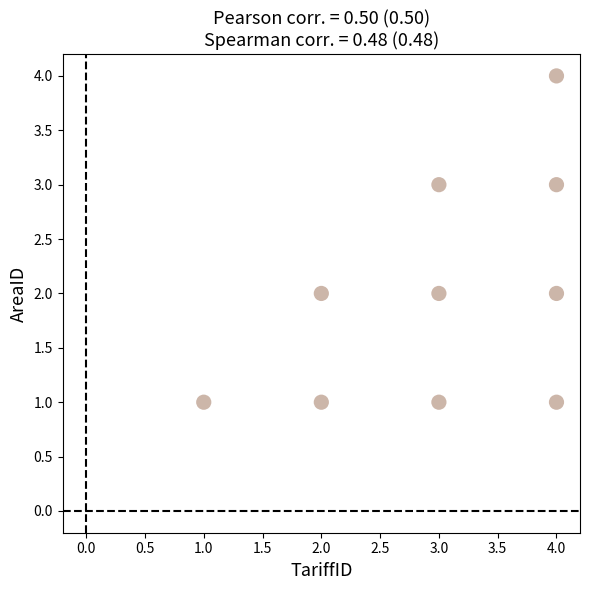

What is the range of X values (max minus min)?

3